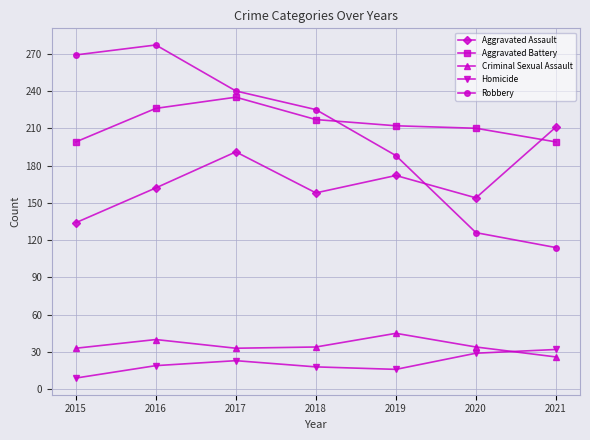

In Criminal Sexual Assault, how many points are higher than both neighbors (excluding endpoints)?

2